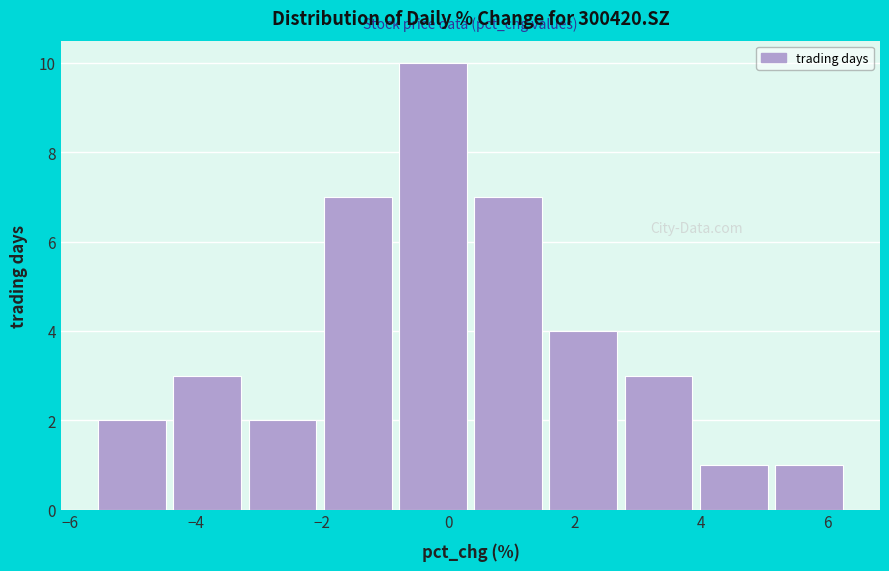

Which range on the x-axis has the tallest bar?

-0.8 to 0.4